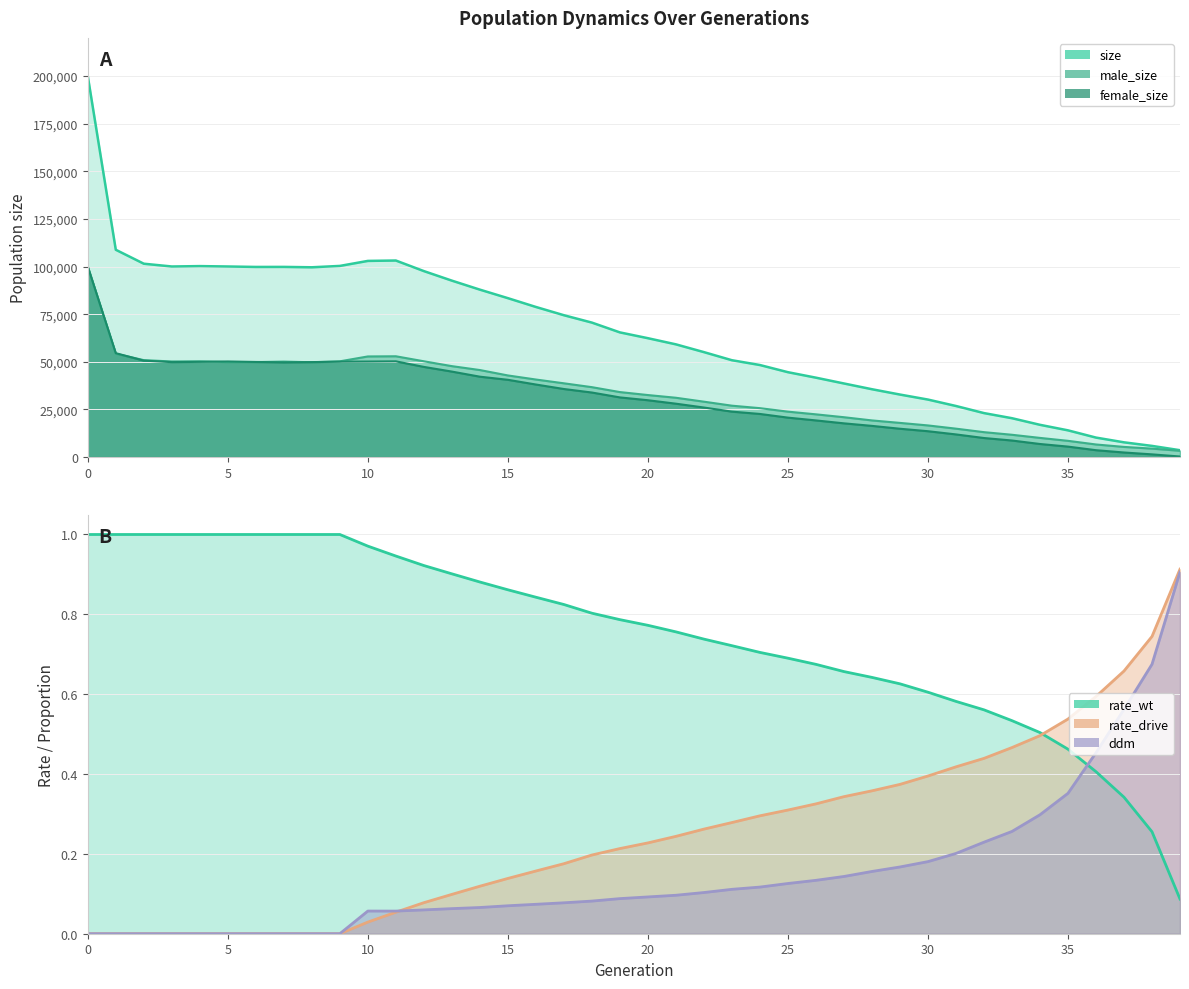

Does the chart display data point markers on the line(s)?

No